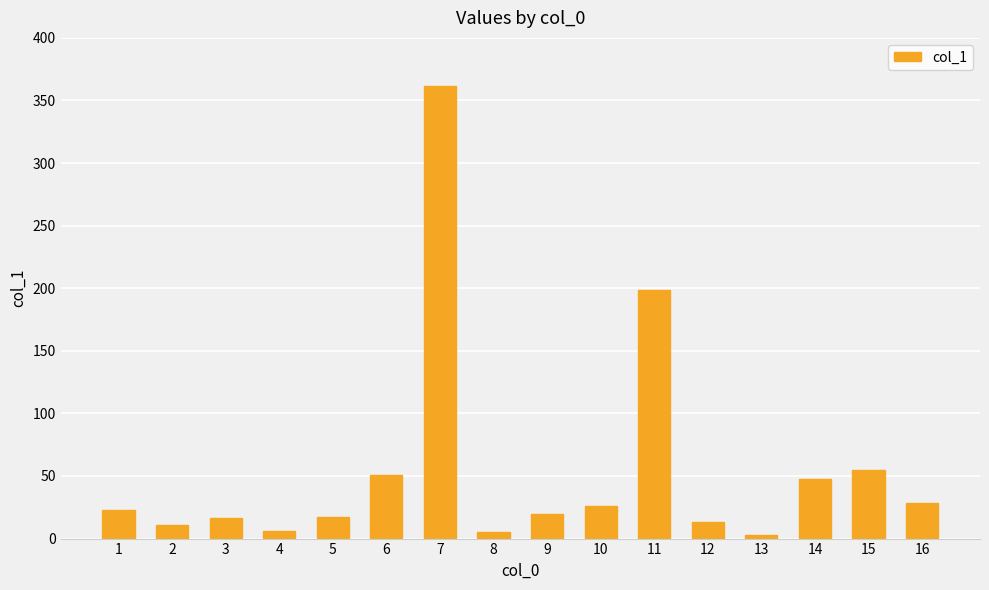

What is the change in value from 13 to 14?

+45.3